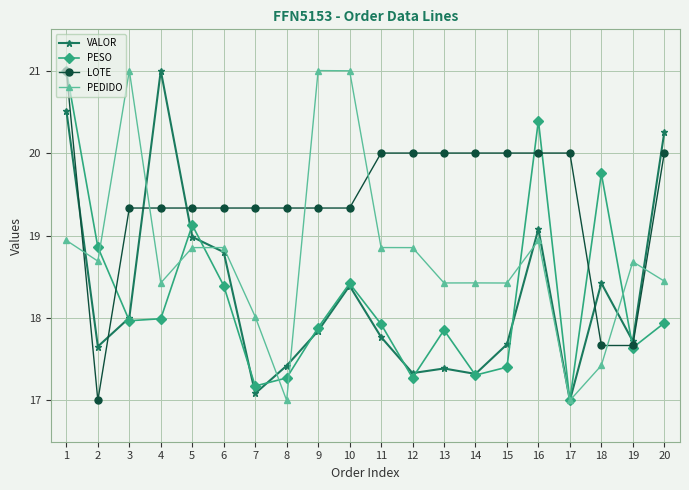

Reading left to right, list all the values displayed in this chart.

VALOR: 20.5	17.7	18.0	21.0	19.0	18.8	17.1	17.4	17.8	18.4	17.8	17.3	17.4	17.3	17.7	19.1	17.0	18.4	17.7	20.3
PESO: 21.0	18.9	18.0	18.0	19.1	18.4	17.2	17.3	17.9	18.4	17.9	17.3	17.9	17.3	17.4	20.4	17.0	19.8	17.6	17.9
LOTE: 21.0	17.0	19.3	19.3	19.3	19.3	19.3	19.3	19.3	19.3	20.0	20.0	20.0	20.0	20.0	20.0	20.0	17.7	17.7	20.0
PEDIDO: 18.9	18.7	21.0	18.4	18.9	18.9	18.0	17.0	21.0	21.0	18.9	18.9	18.4	18.4	18.4	18.9	17.0	17.4	18.7	18.4